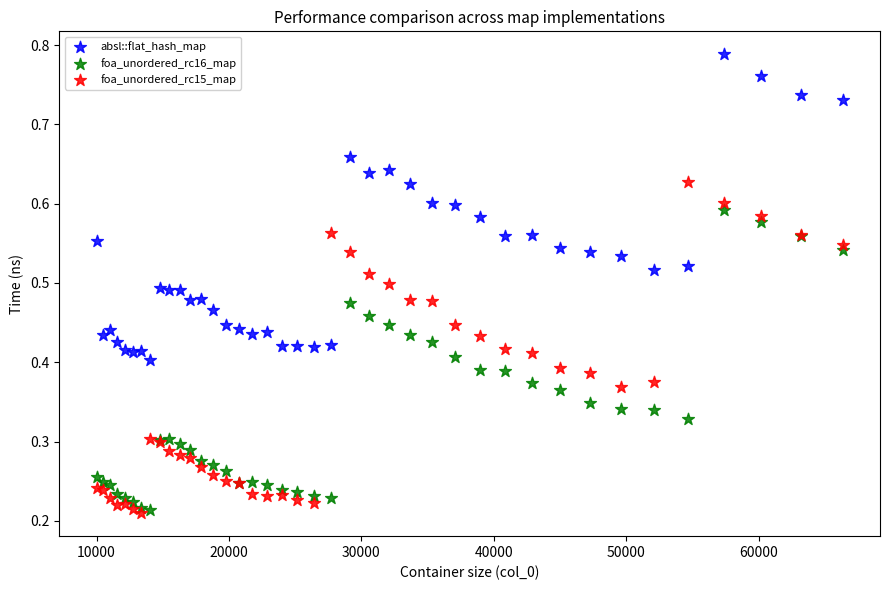

Which series has the largest Y range (max minus min)?

foa_unordered_rc15_map